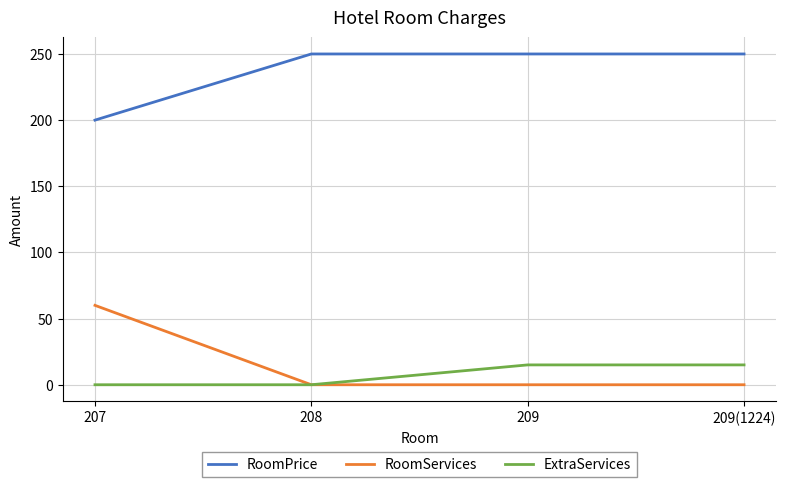

At 209, list the series in order from largest to smallest.

RoomPrice, ExtraServices, RoomServices